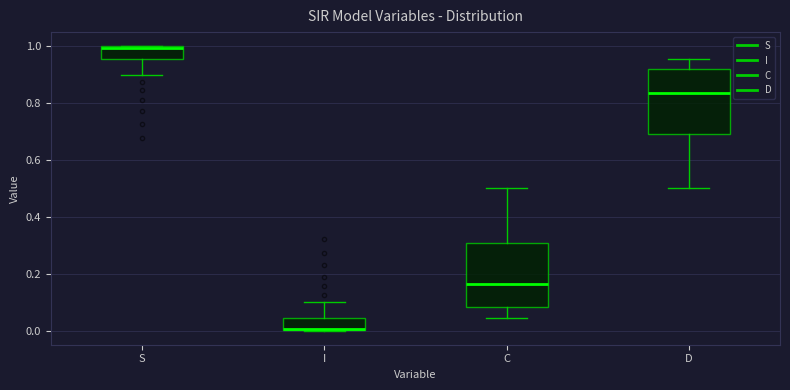

Where is the lower edge of the box for S on the y-axis? The values are not printed on the chart, so give them approximately, as read against the axis.

0.96